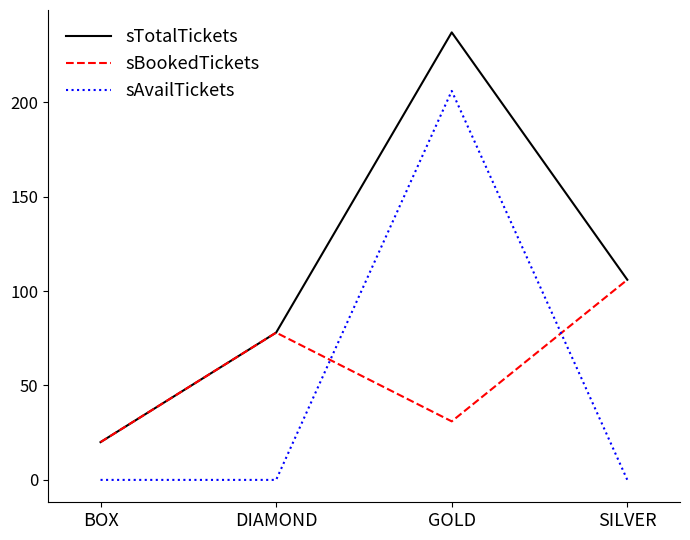

What is the difference between the highest and lowest values at DIAMOND?

78